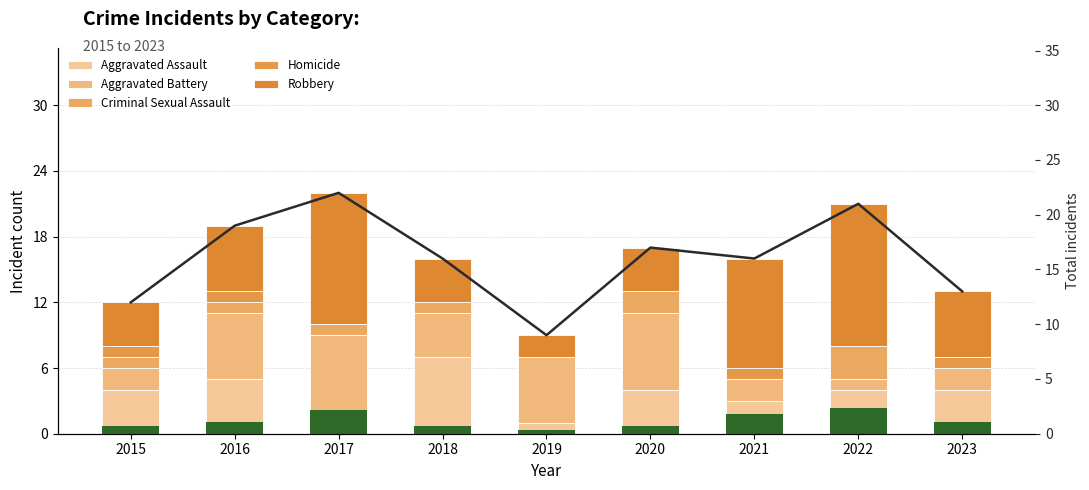

Between 2020 and 2018, which is larger?

2018